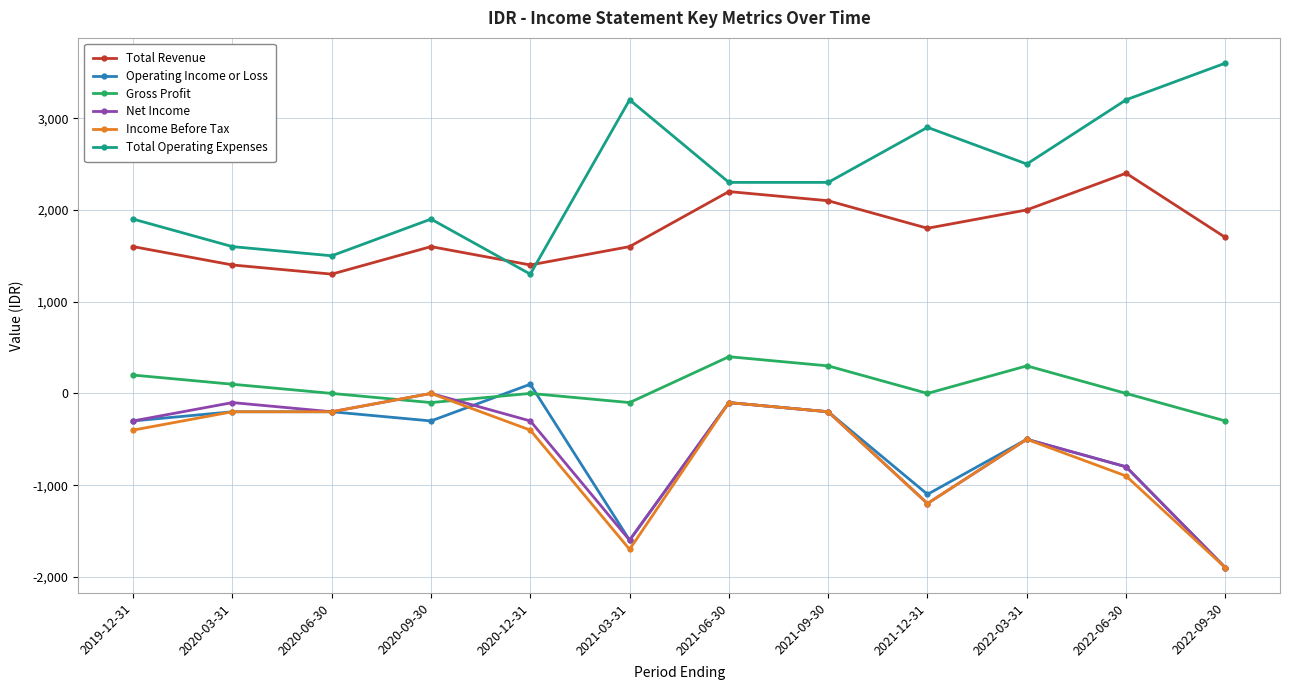

At which category does Net Income reach its first local peak?

2020-03-31